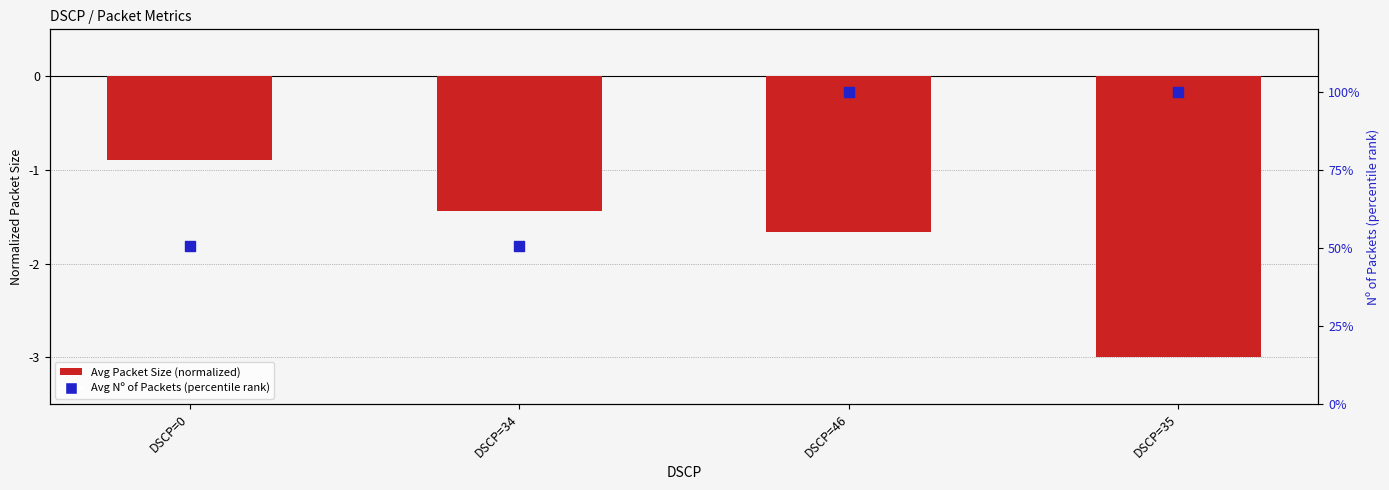

What is the total value across all series at DSCP=35?

97.0